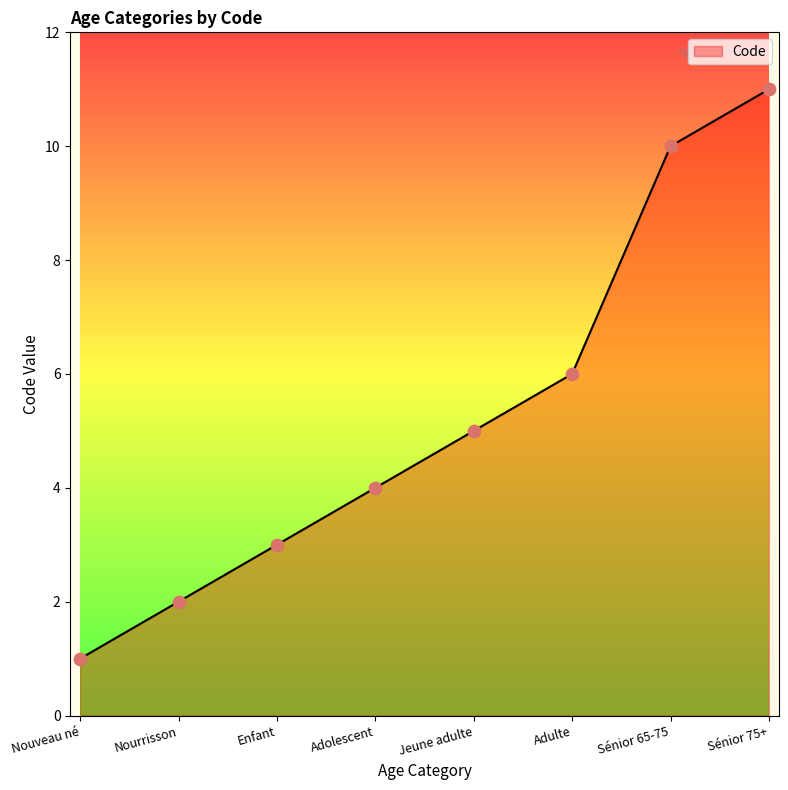

What is the change in value from Enfant to Adolescent?

+1